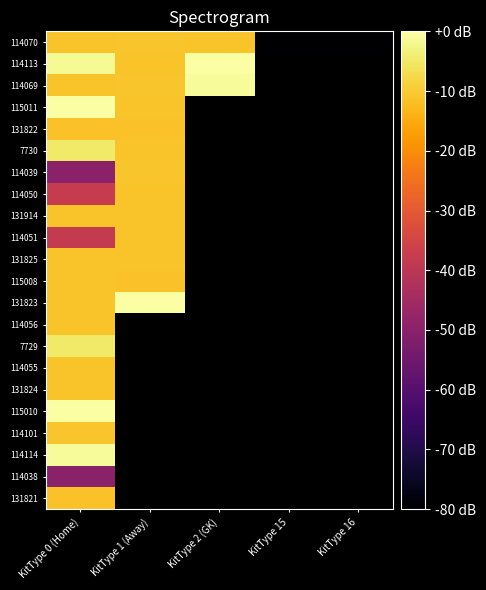

Is the value of 131823 at KitType 1 (Away) greater than the value of 114114 at KitType 1 (Away)?

No